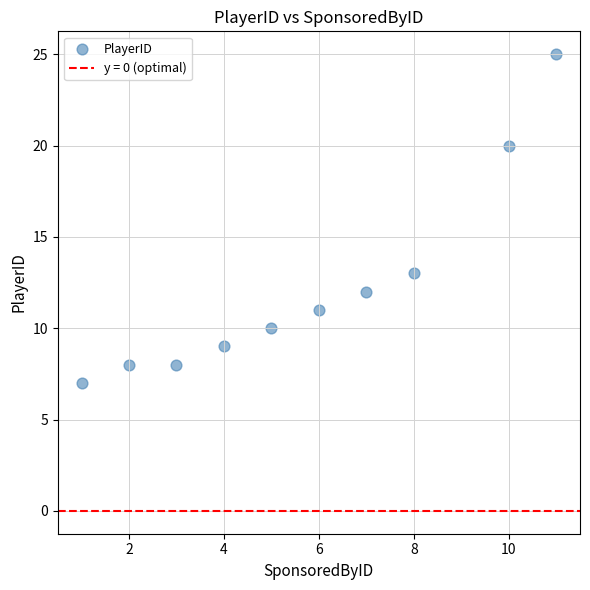

What Y value in the scatter plot is closest to 16?

13